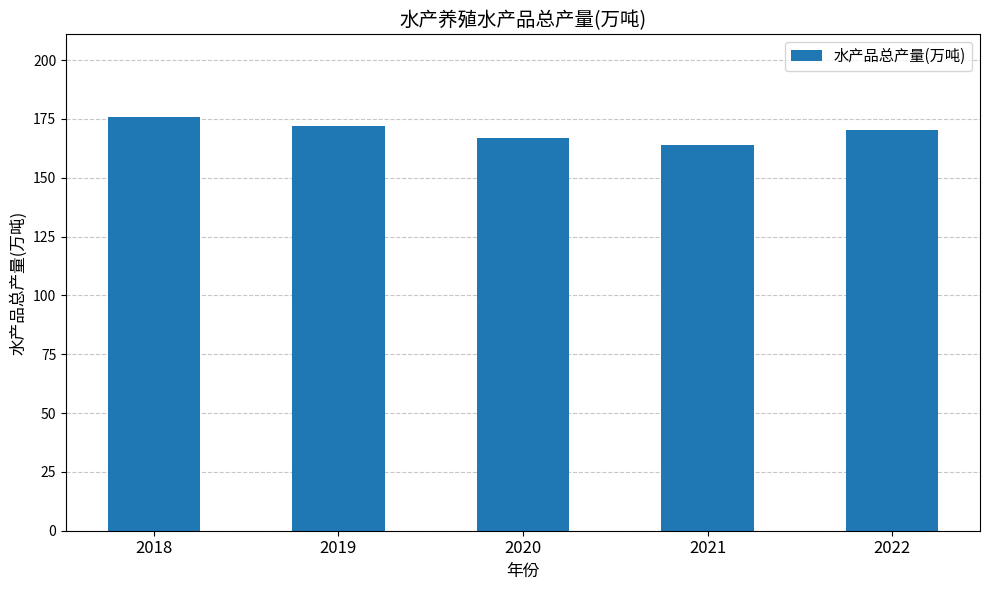

Reading left to right, transcribe all the data shown in this chart.

2018=175.8	2019=172.2	2020=166.8	2021=164.1	2022=170.3